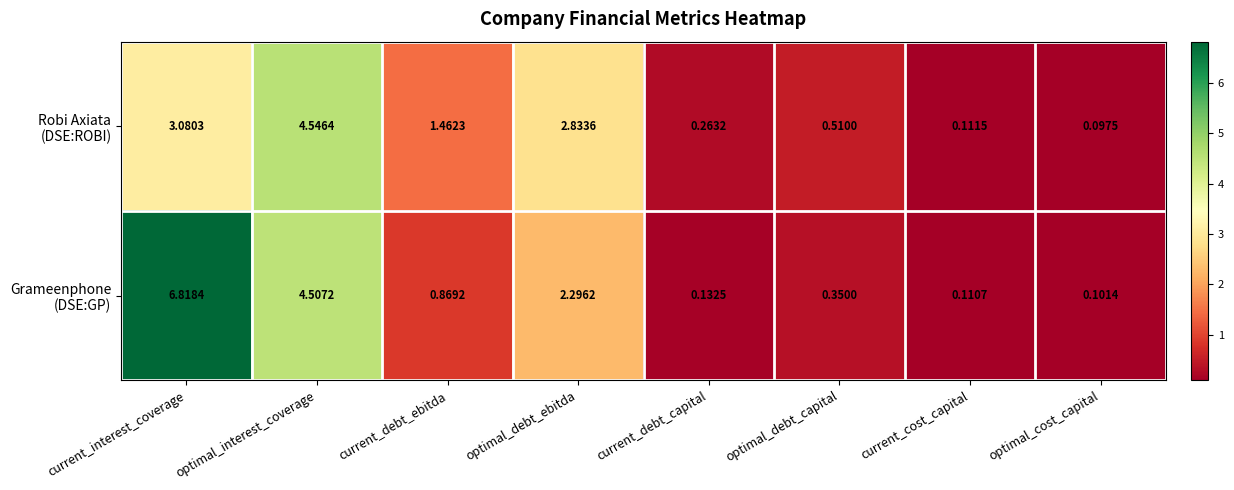

At which category does the chart reach its minimum across all series?

optimal_cost_capital